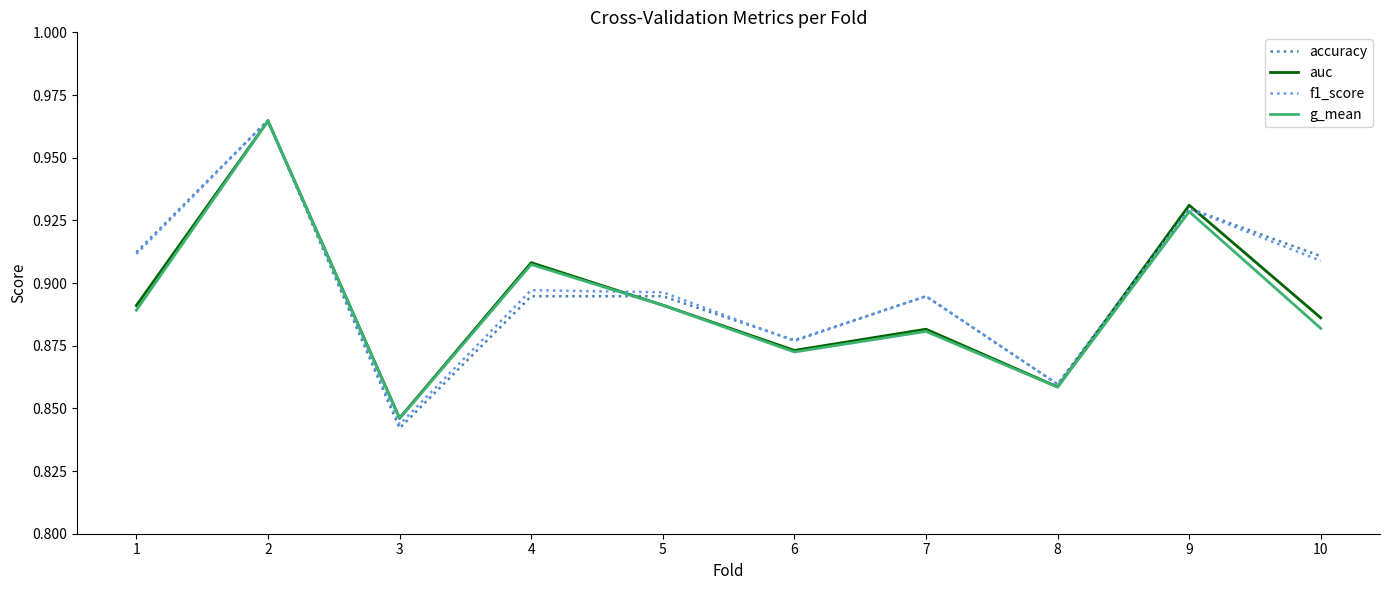

Where is g_mean nearest to the value 0?

3